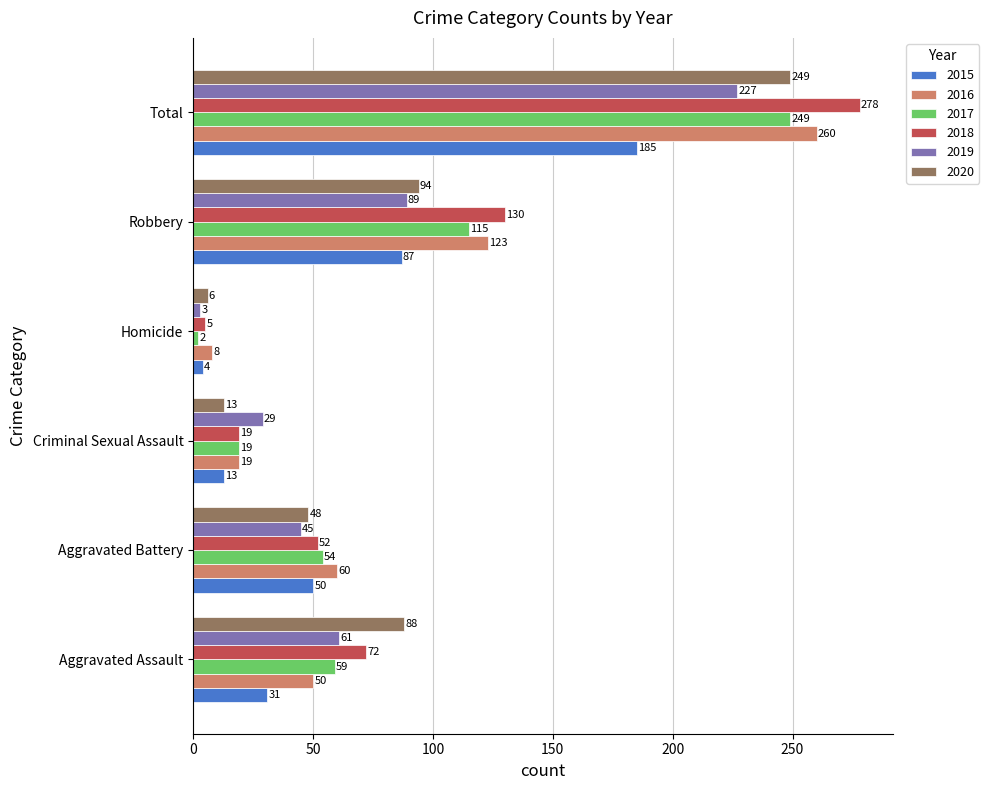

Which series has the widest spread of values?

2018